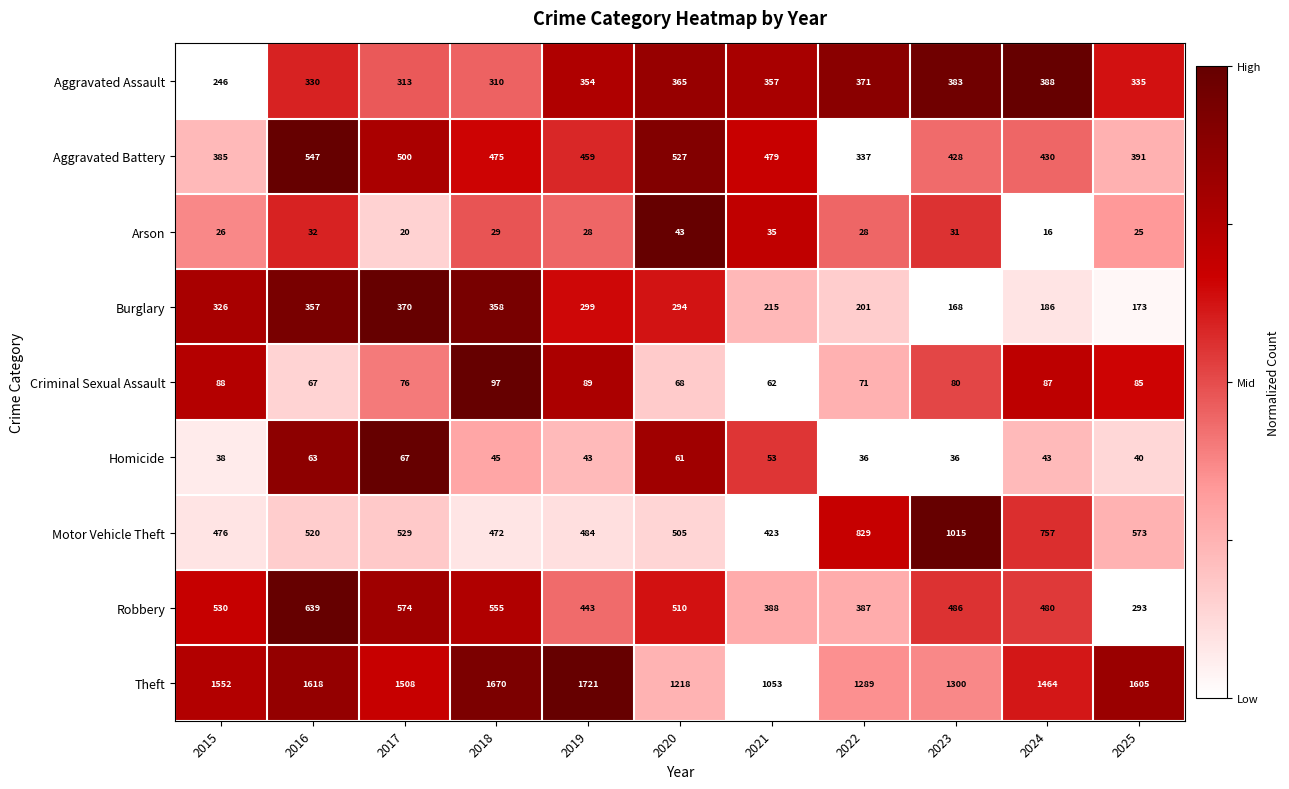

True or false: Robbery has a value of 109 at 2024.

False